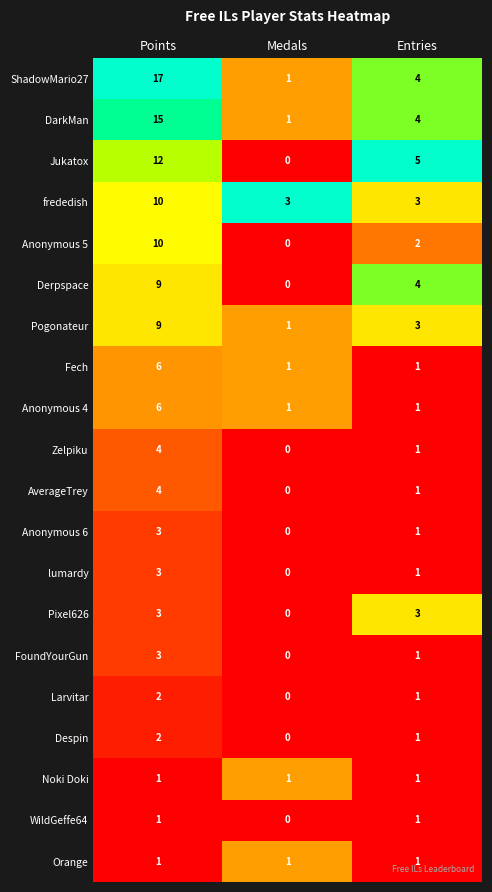

Is it true that Despin equals 2 at Points?

True